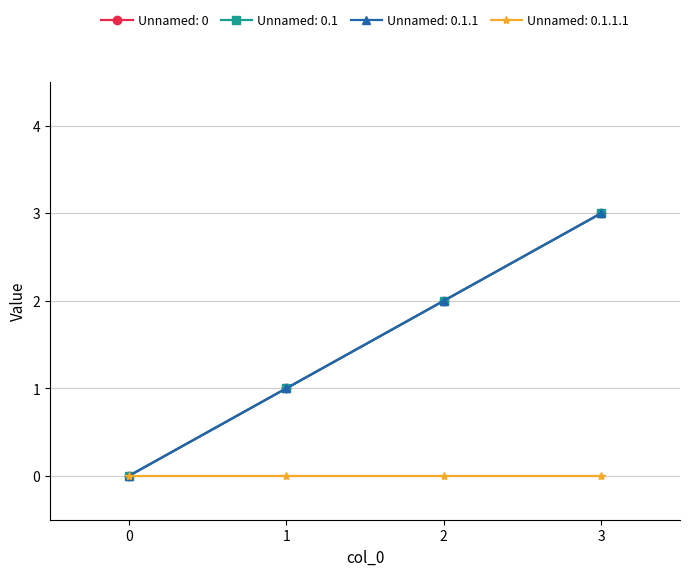

Is this an area chart (filled region under the line)?

No